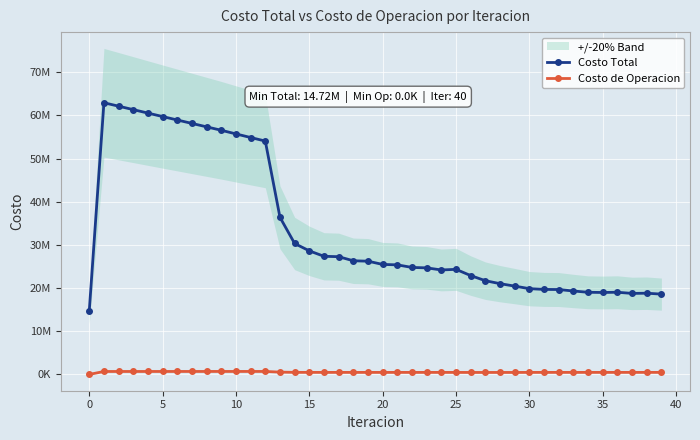

Count the number of data series in this chart.

2